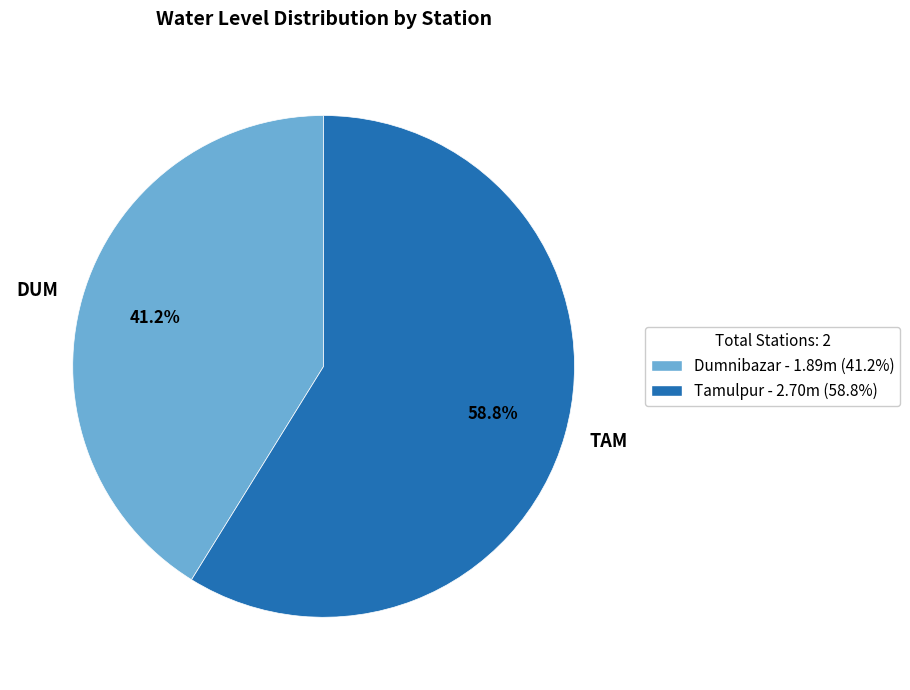

Between TAM and DUM, which is larger?

TAM